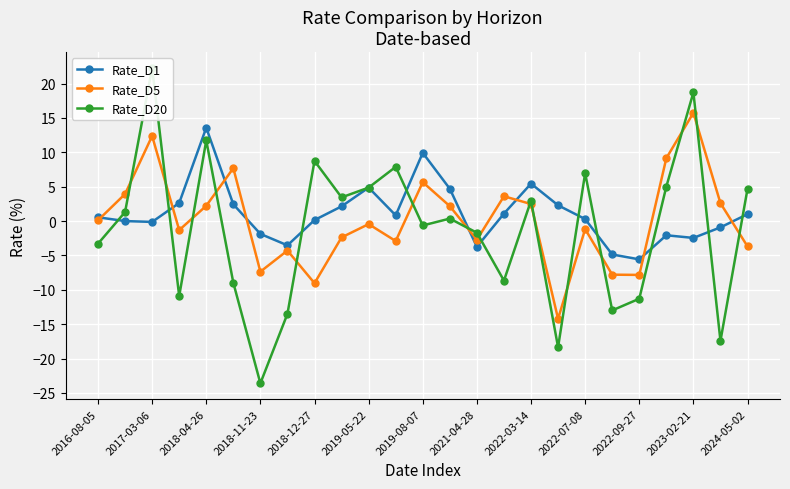

What is the value of the Rate_D20 point at the 3rd from the left?

22.3